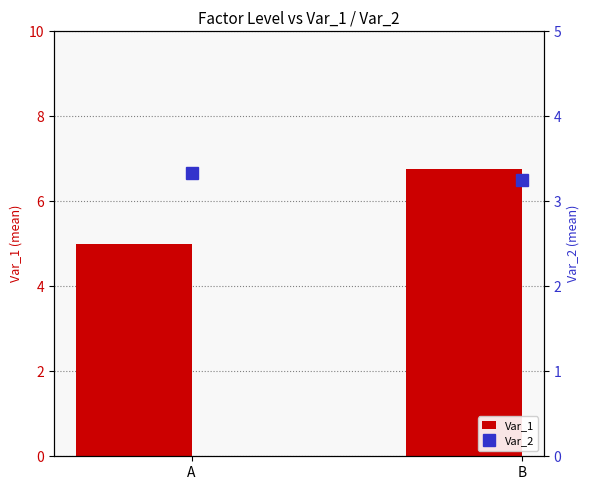

List the series in order of their peak value, lowest first.

Var_2, Var_1